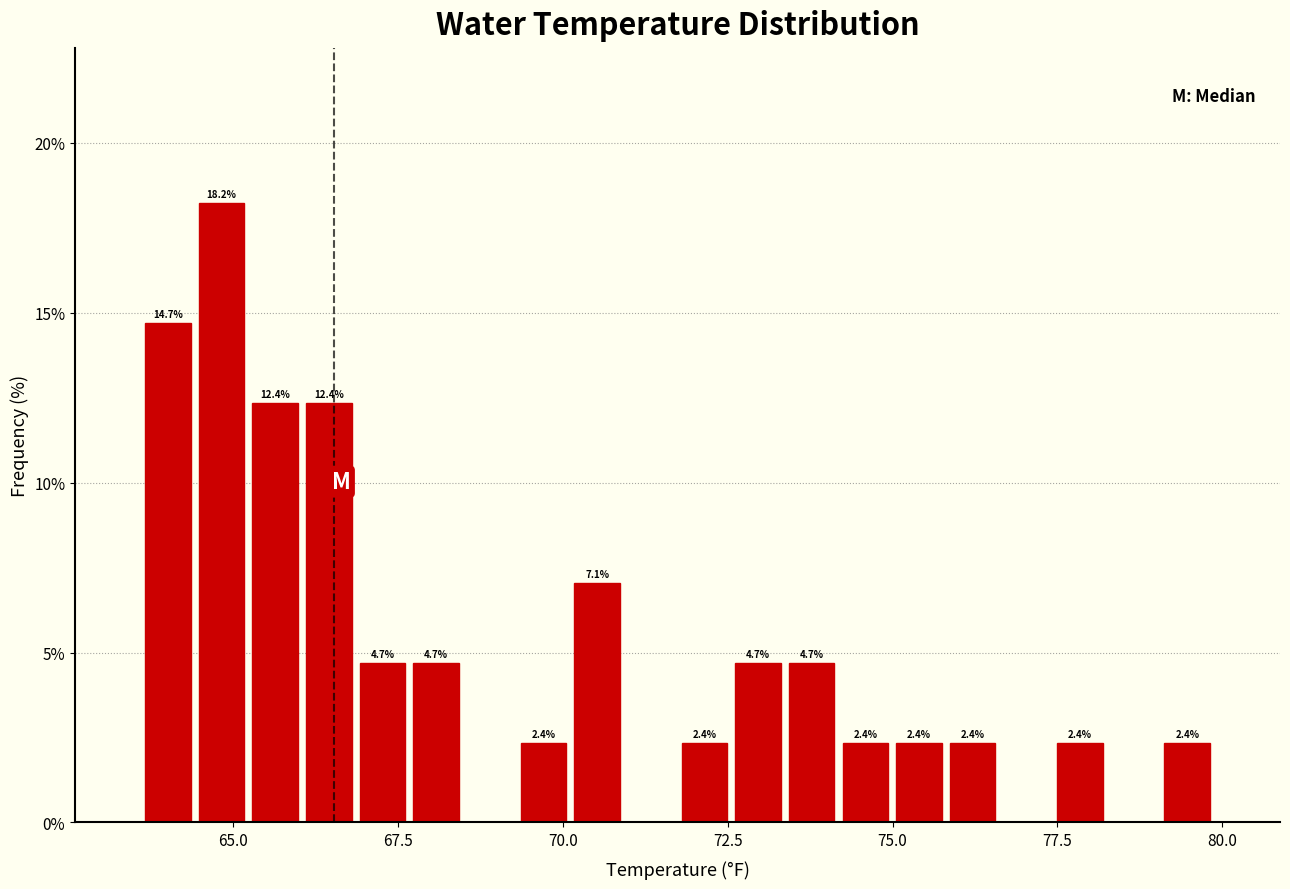

Around what value on the x-axis is the tallest bar? Give the approximate position of its centre, as read against the axis.

65.0